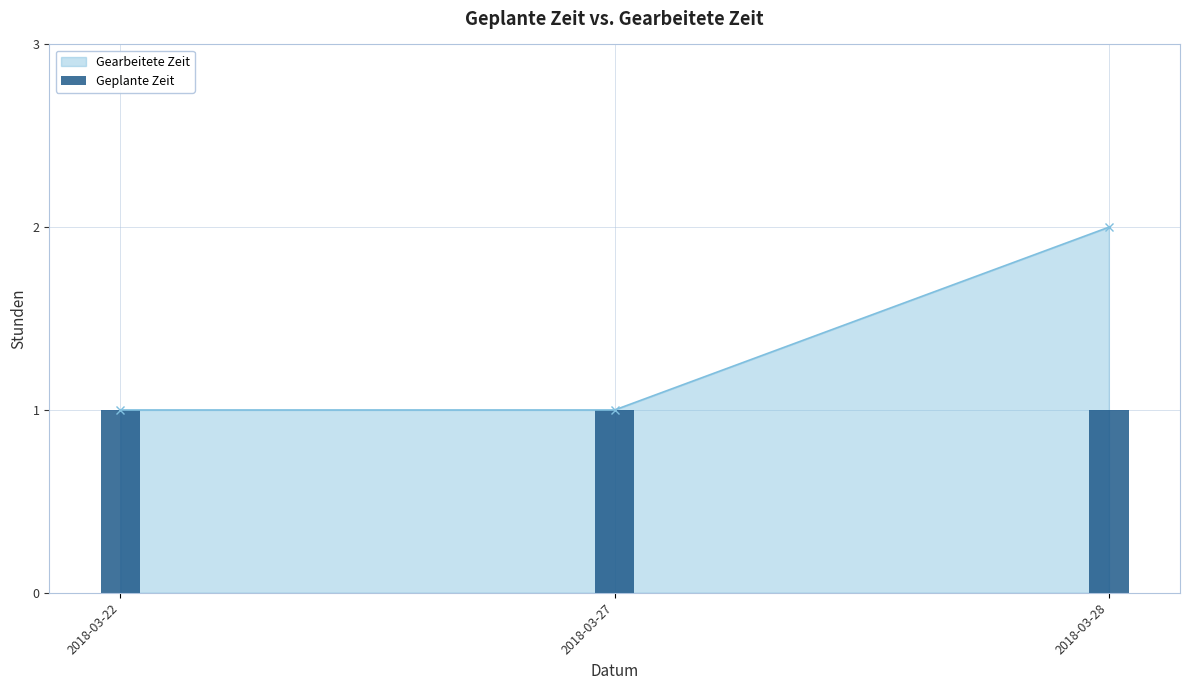

Is it true that the value at 2018-03-22 is 0?

False